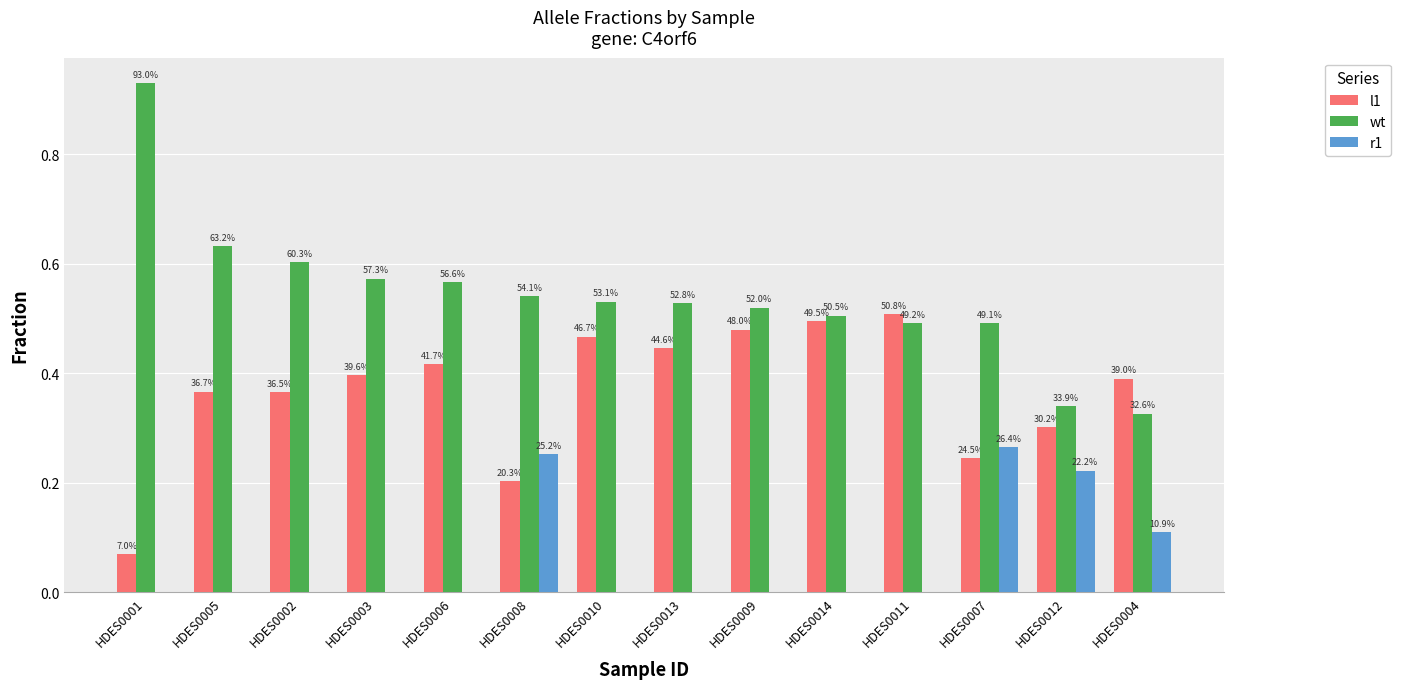

What are all the series names shown in the legend?

l1, wt, r1